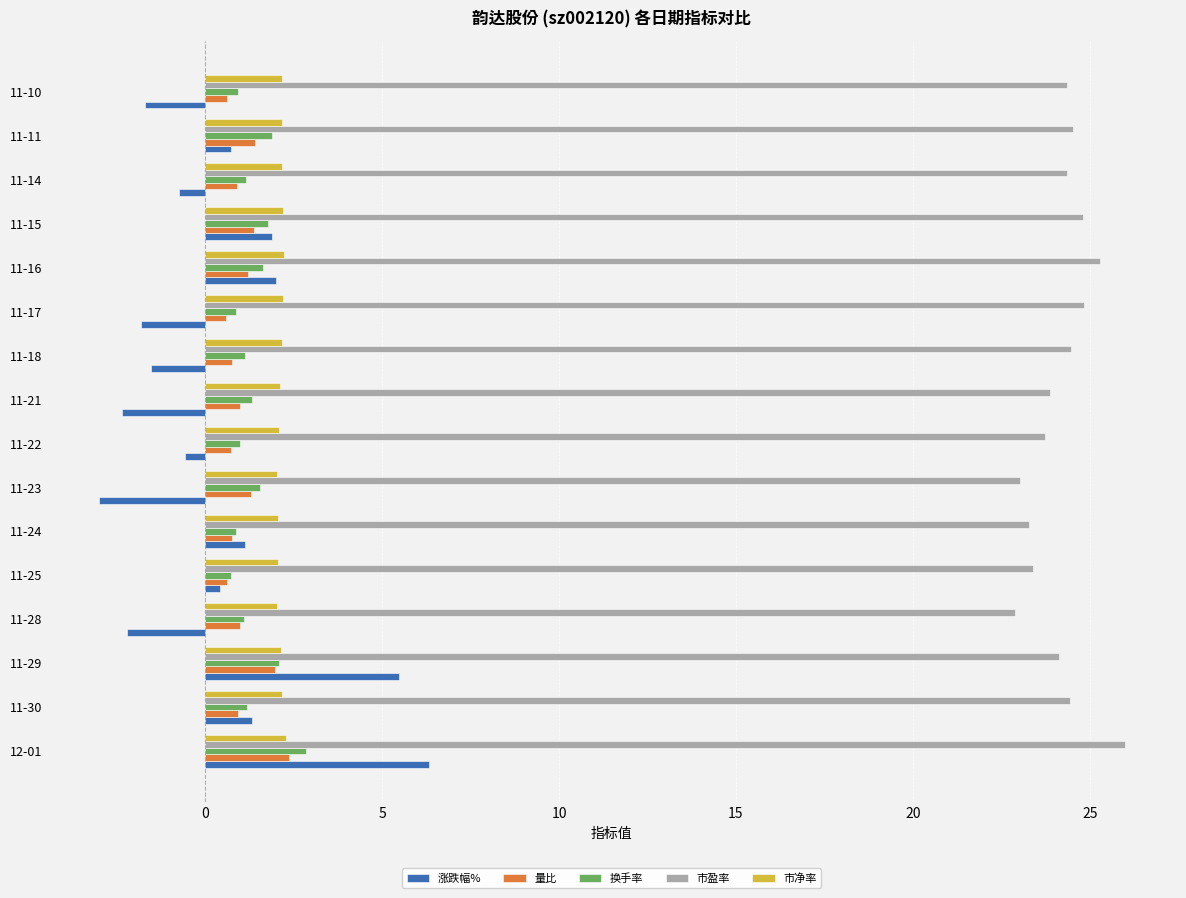

Which series has the widest spread of values?

涨跌幅%